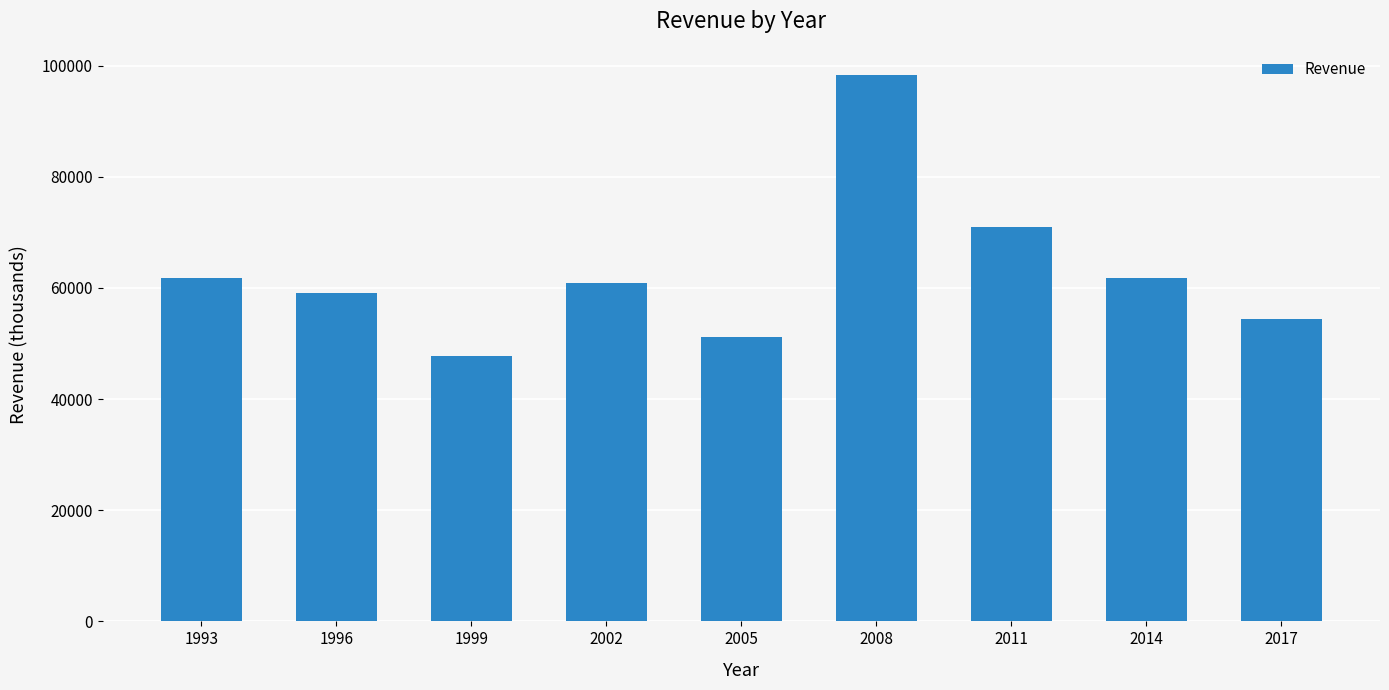

What is the value of the 7th bar from the left?

70899